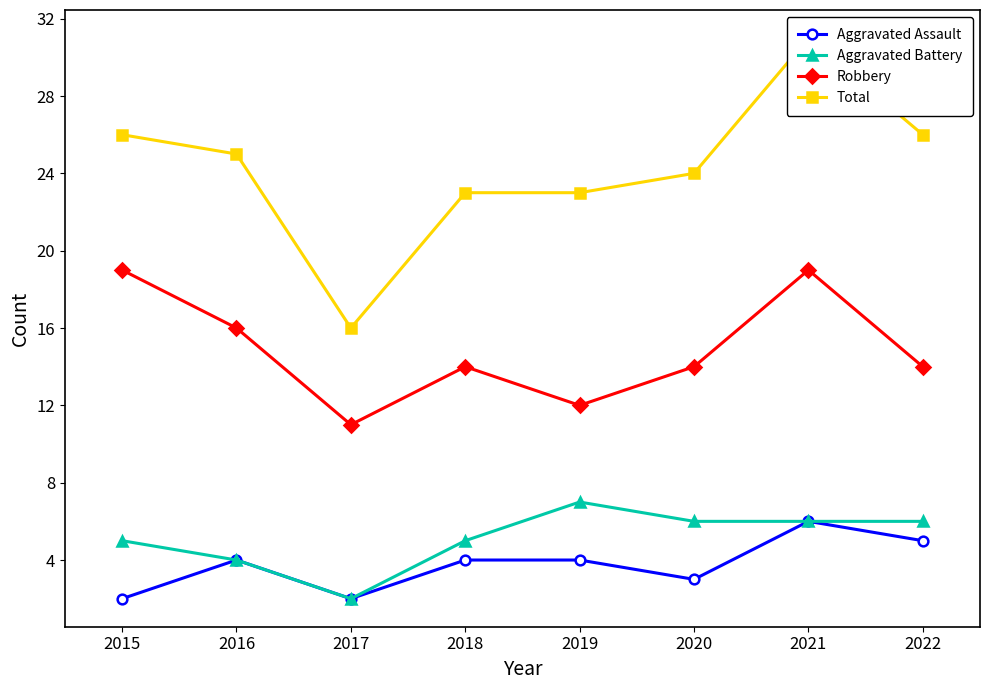

Which category has the highest value across all series?

2021